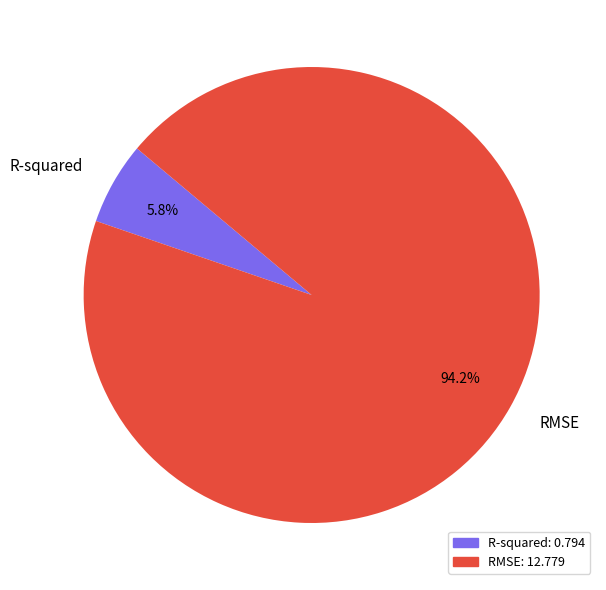

To the nearest percent, what percentage of the pie is R-squared?

6%